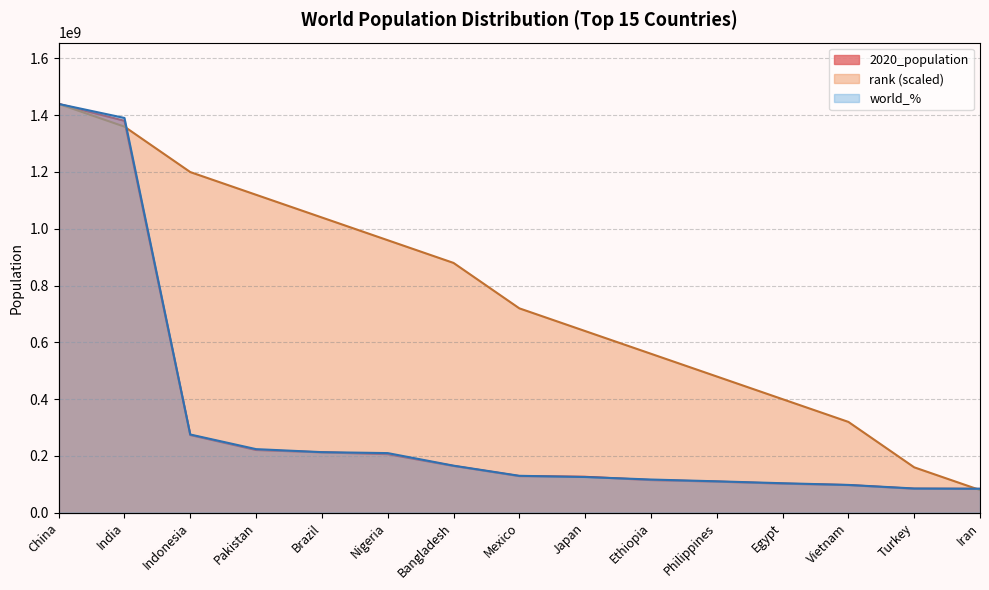

True or false: world_% and rank intersect in this chart.

True